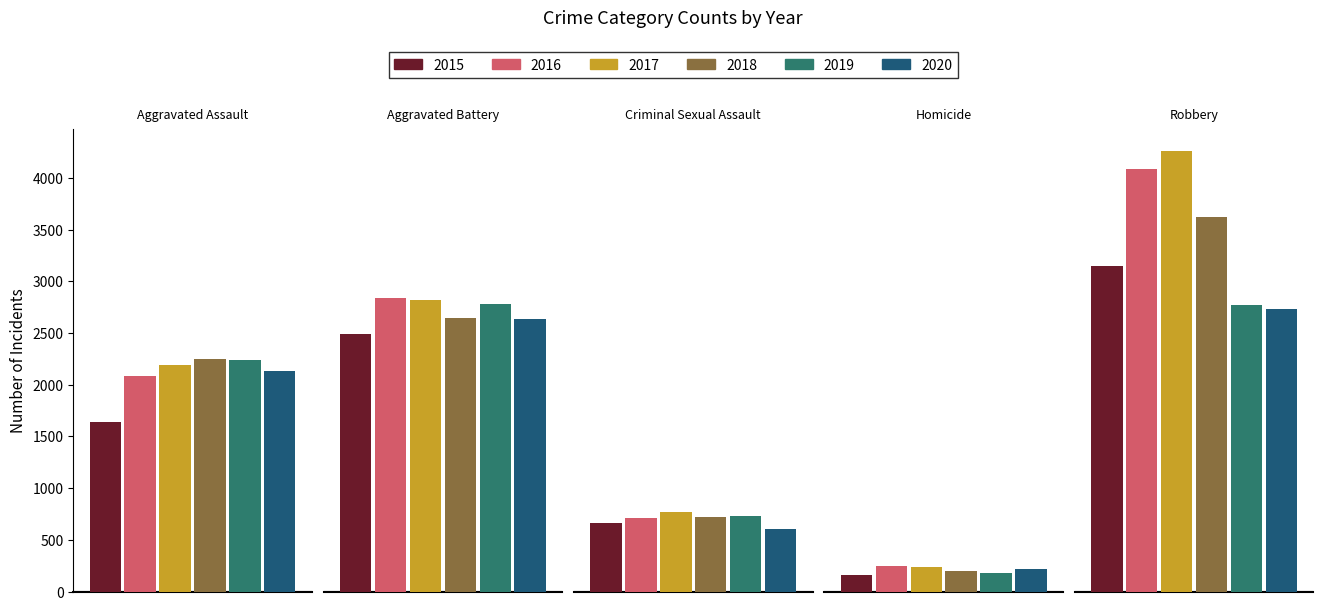

Which series has the widest spread of values?

2017